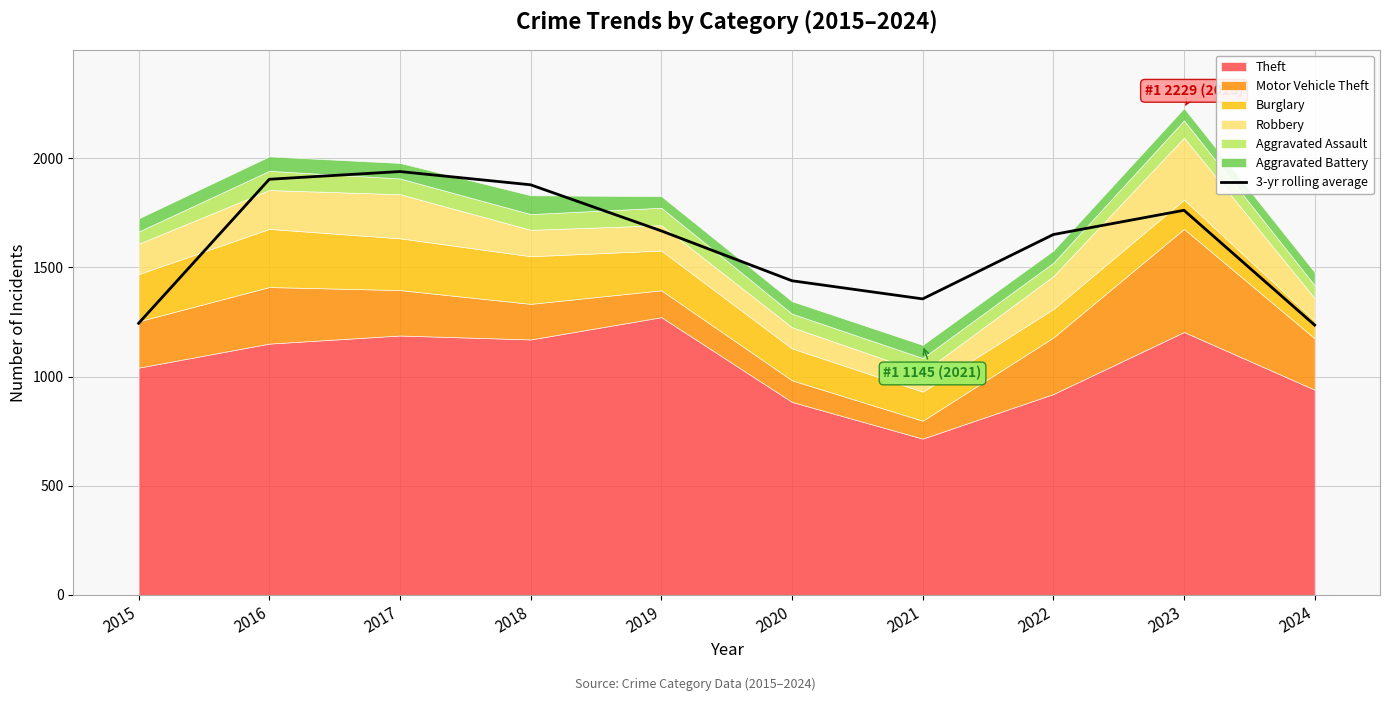

True or false: the data has more than 0 interior local peaks.

True